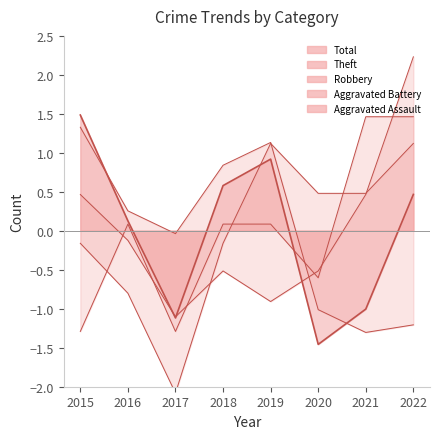

The value of Total at 2015 is 0.4. True or false?

False